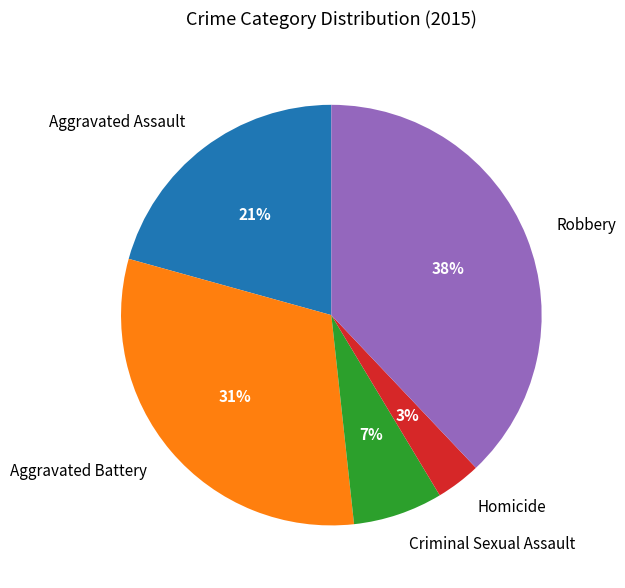

To the nearest percent, what percentage of the pie is Homicide?

3%